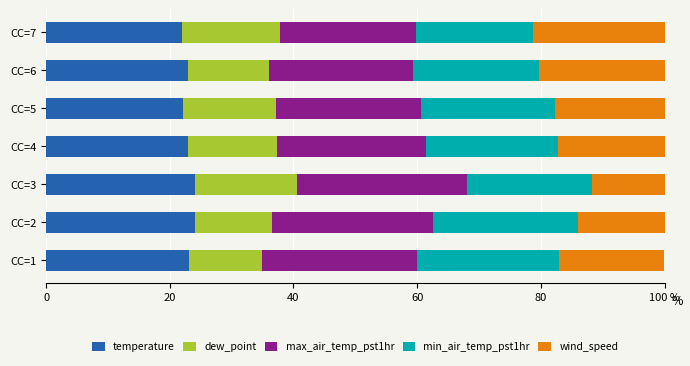

What are all the series names shown in the legend?

temperature, dew_point, max_air_temp_pst1hr, min_air_temp_pst1hr, wind_speed